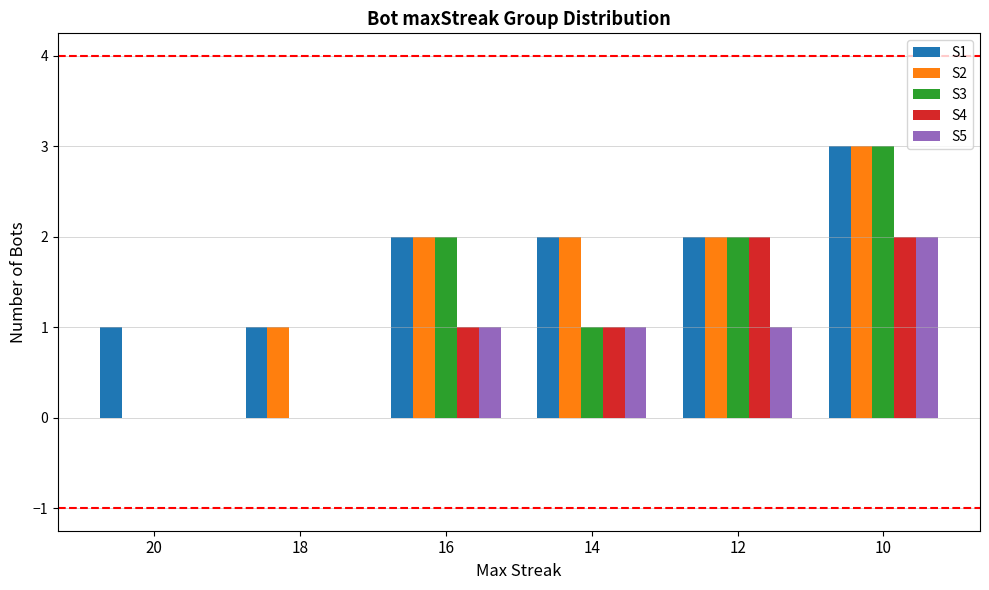

Count the S1 values in the range 1 to 2.

5